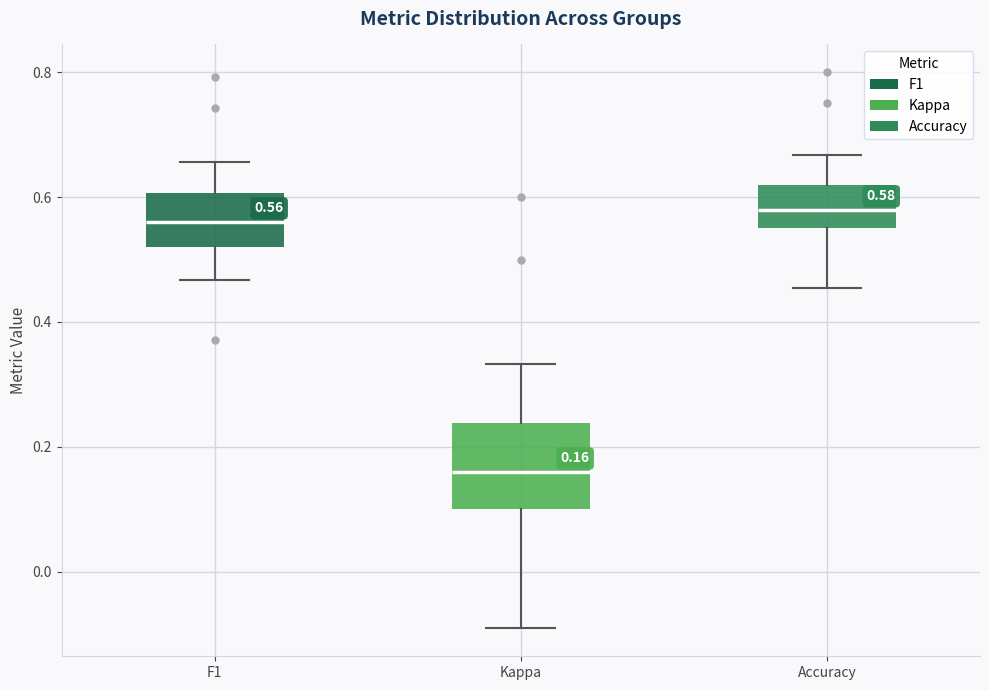

Which box has the lowest median line?

Kappa